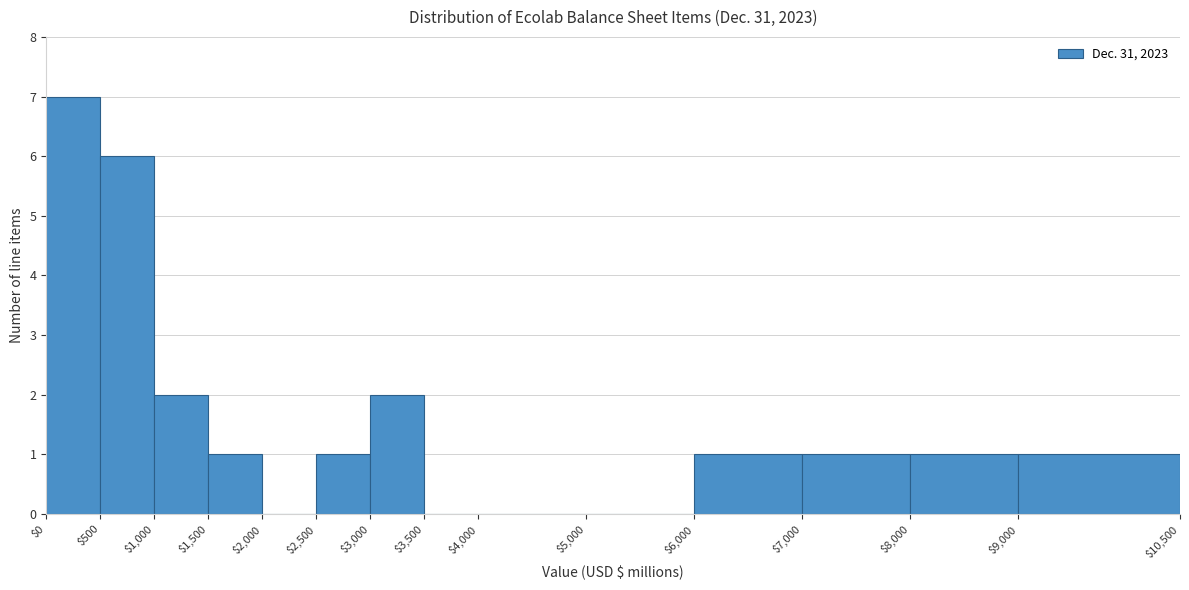

How tall is the bar that spans $7,000 to $8,000 on the x-axis? The values are not printed on the chart, so give them approximately, as read against the axis.

1